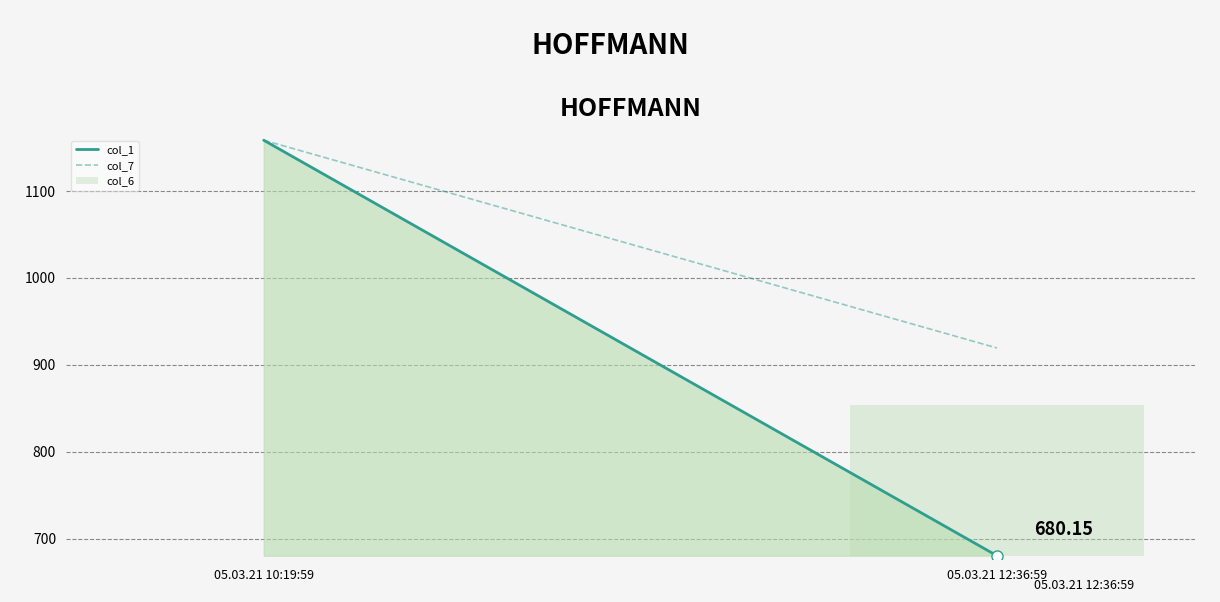

At which label does col_1 reach its minimum?

05.03.21 12:36:59